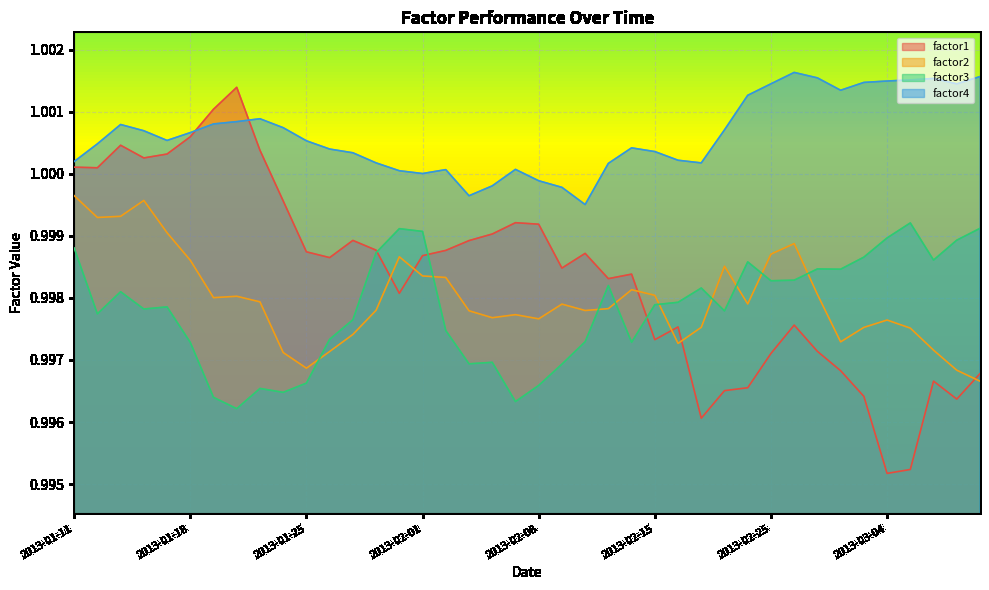

What is the label of the 29th point from the left?

2013-02-21